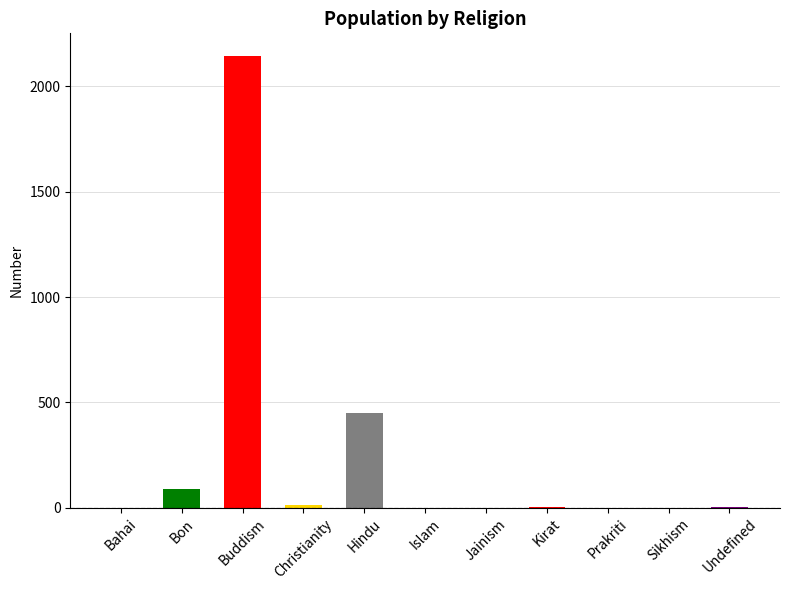

The chart shows a value of 2144 at Buddism. True or false?

True